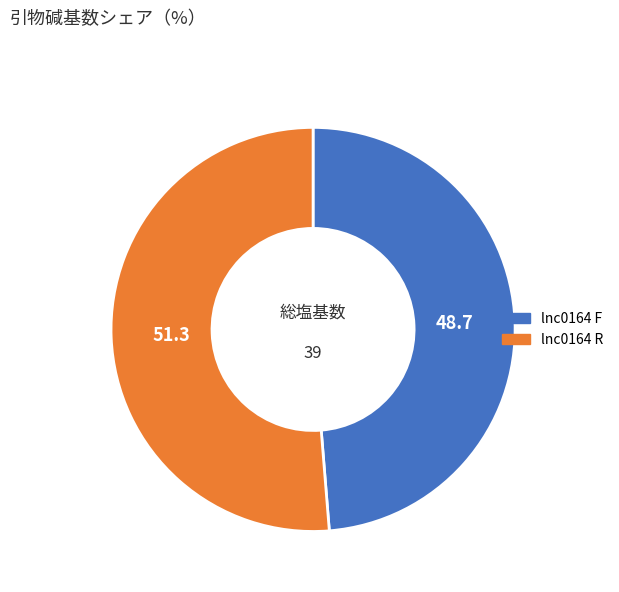

Which category has the biggest portion of the pie?

lnc0164 R